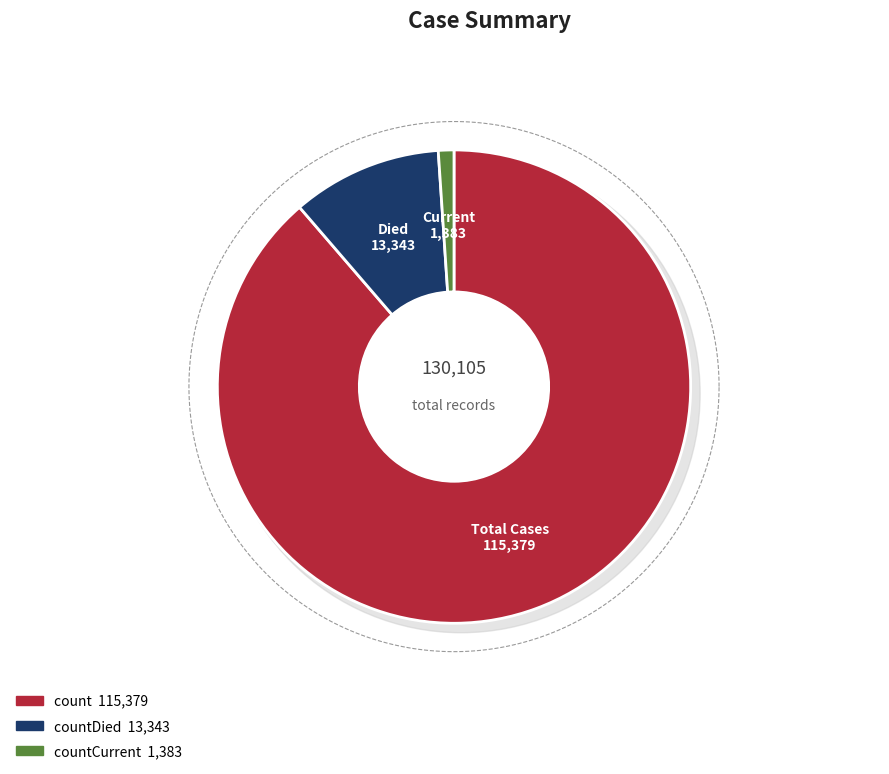

What is the smallest slice in the pie chart?

countCurrent